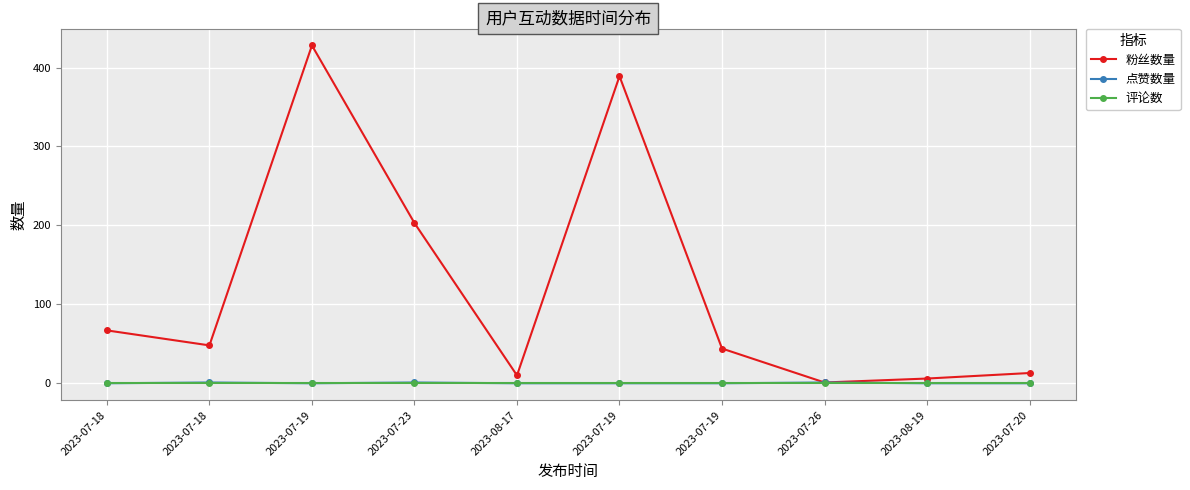

At how many categories does at least one series exceed 11?

7